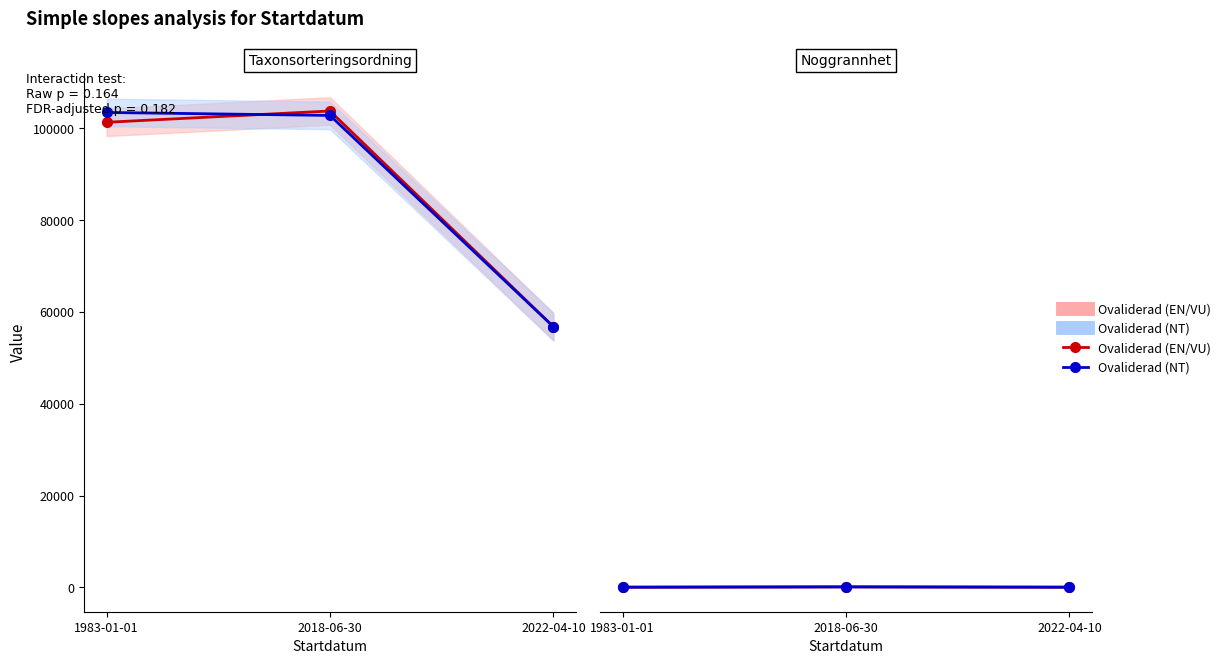

How many distinct data groups are displayed?

2